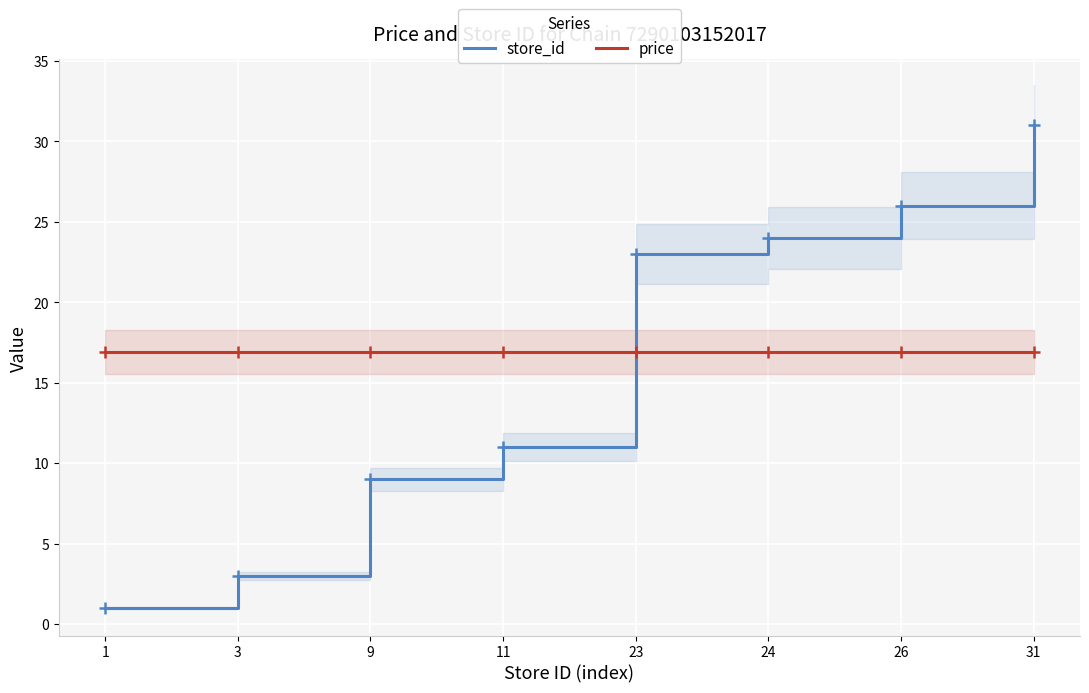

Which series has the largest Y range (max minus min)?

store_id